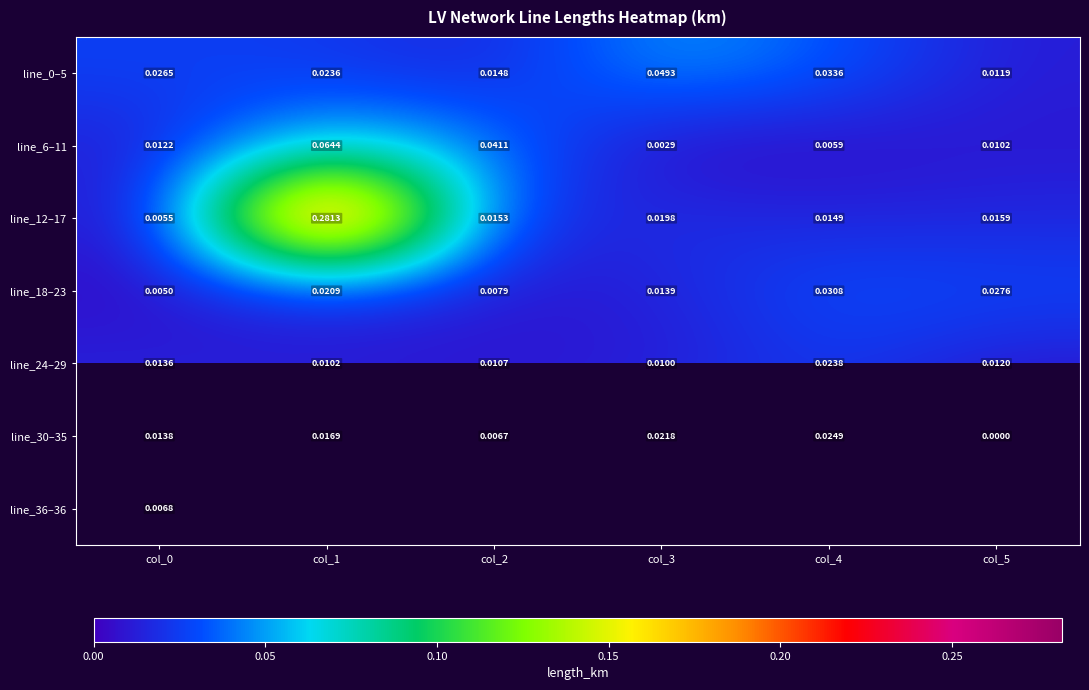

Which series has the largest total across all categories?

line_12–17